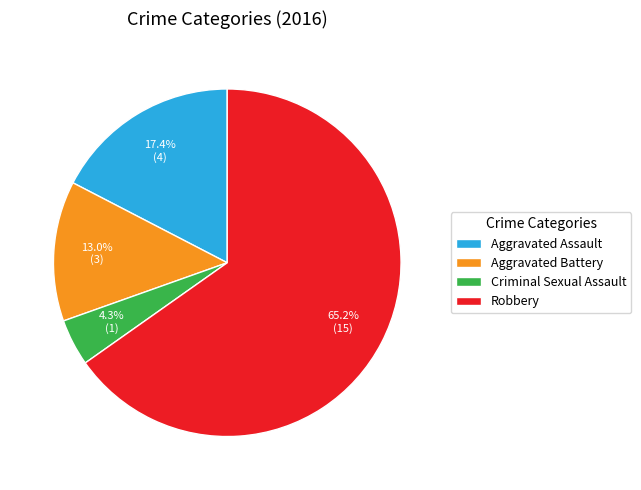

To the nearest percent, what percentage of the pie is Criminal Sexual Assault?

4%